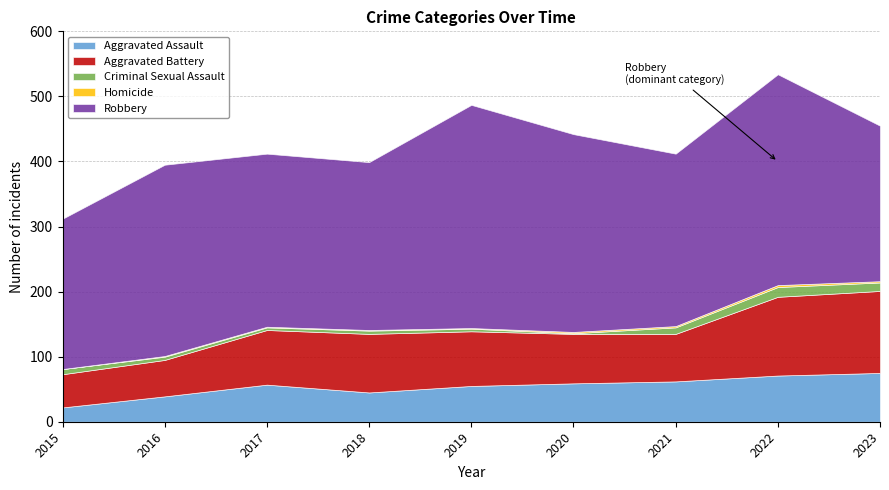

True or false: Homicide and Aggravated Assault cross at least once.

False